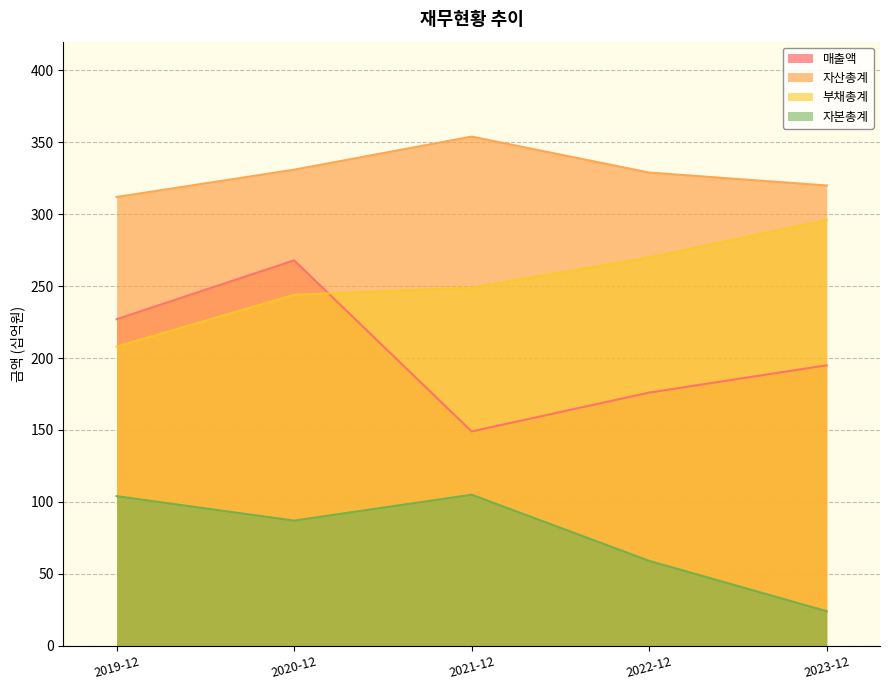

Read the 자산총계 value at 2021-12, to the nearest 5.

355